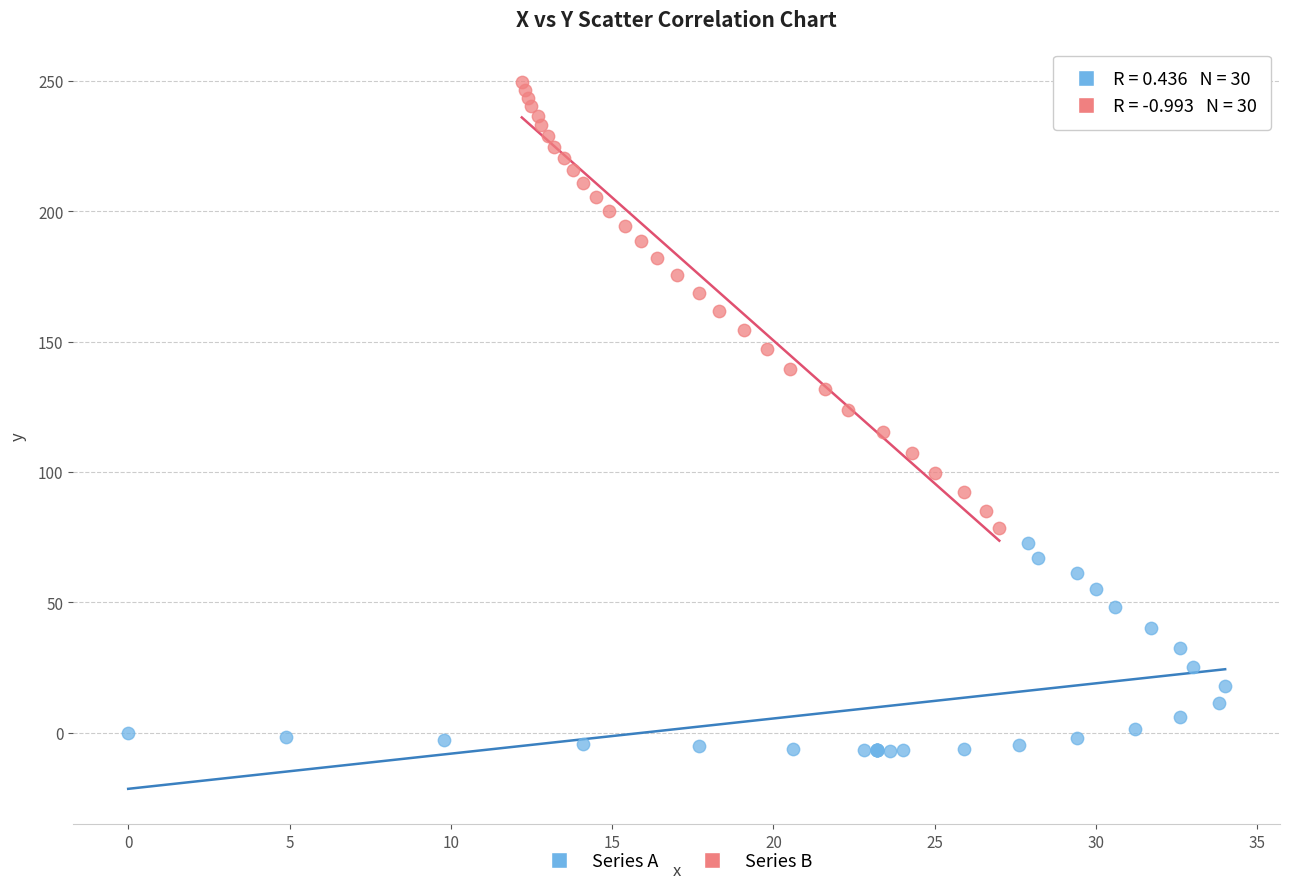

Which series contains the lowest Y value?

Series A